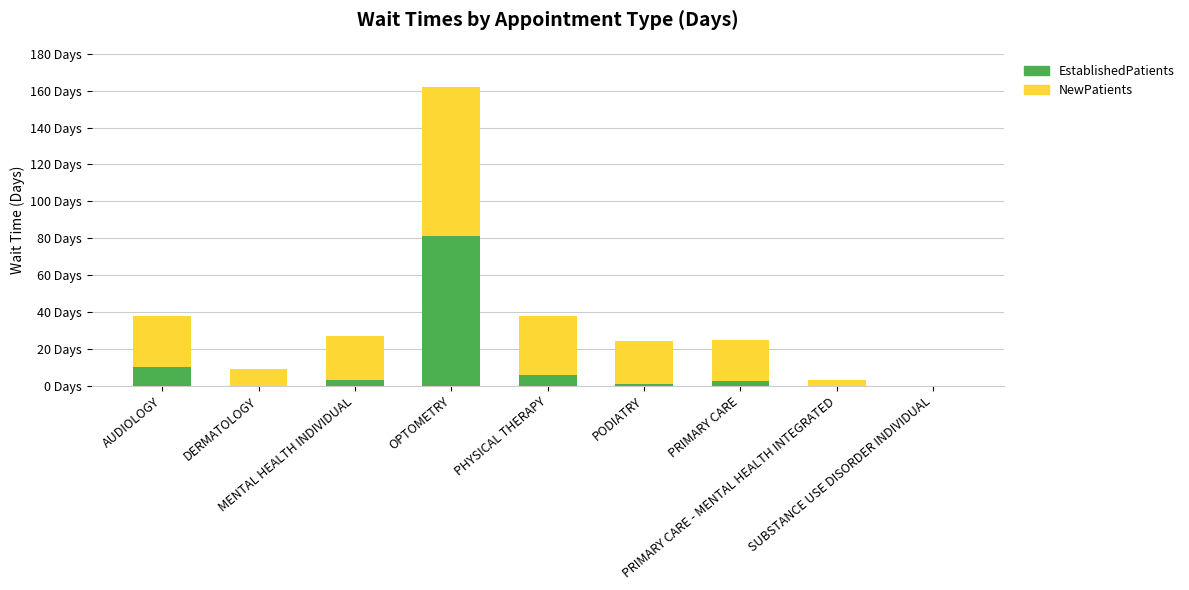

True or false: NewPatients has a value of 37.0 at PRIMARY CARE.

False